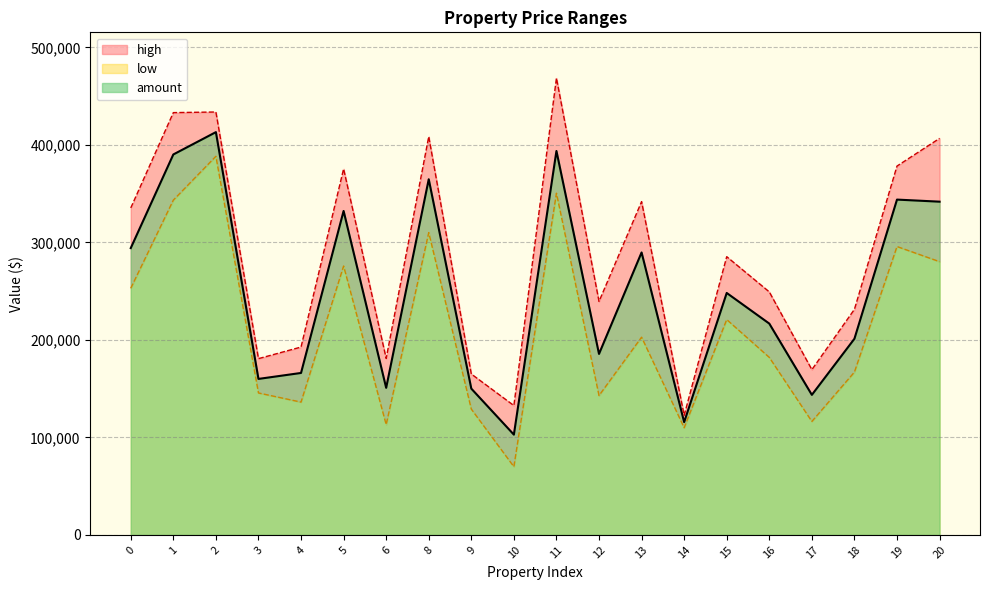

True or false: amount and low cross at least once.

False